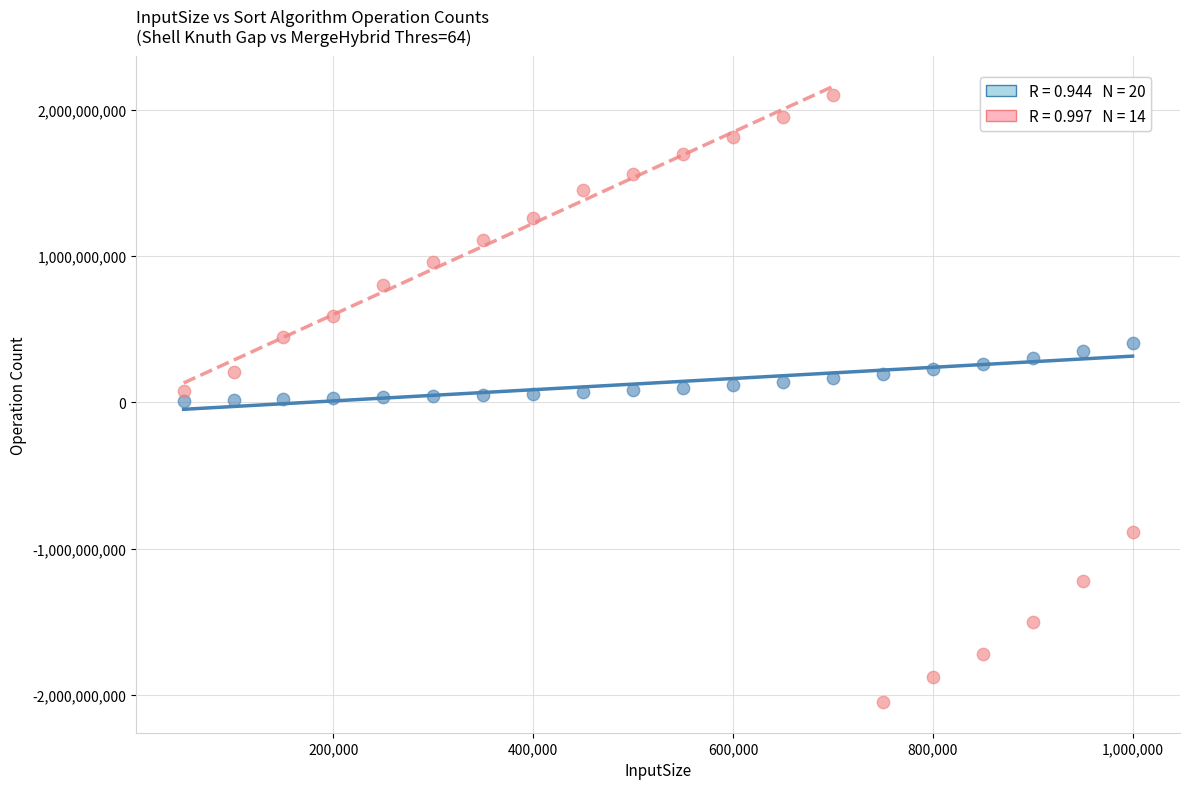

Across all data points, what is the range of X values (max minus min)?

950000